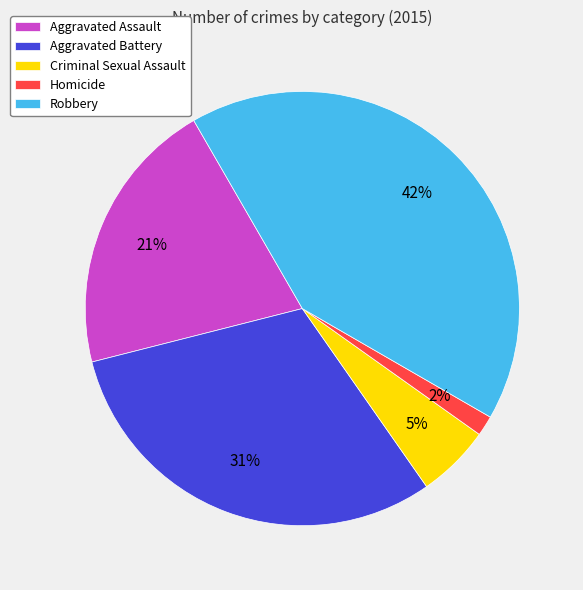

Count the number of slices in the pie.

5